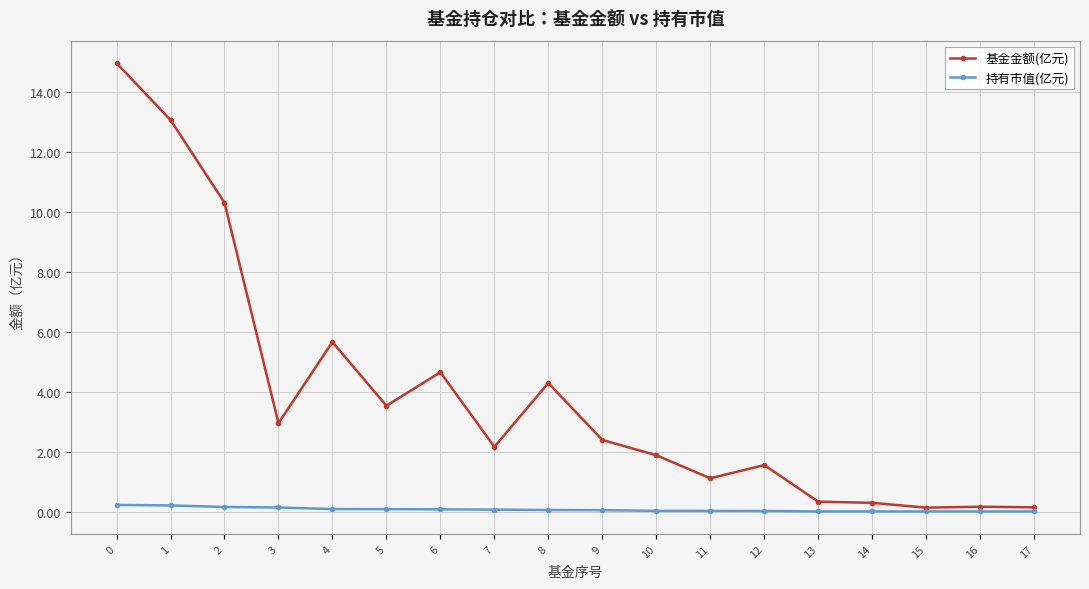

At 11, list the series in order from smallest to largest.

持有市值(亿元), 基金金额(亿元)